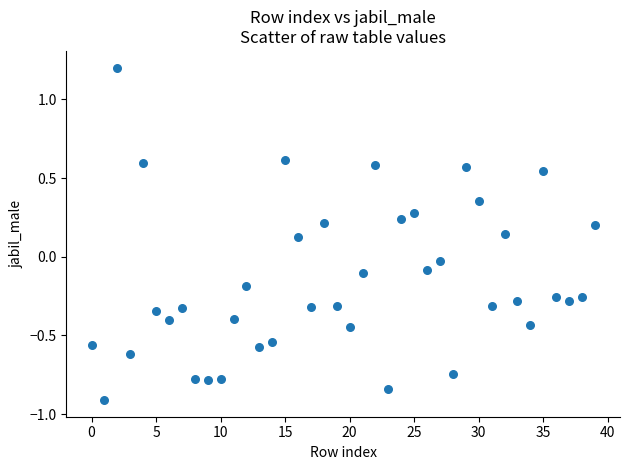

What is the range of Y values (max minus min)?

2.1